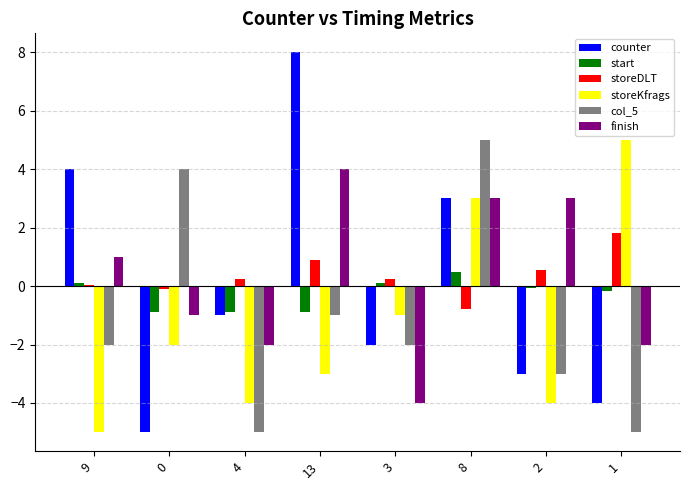

What is the value of the col_5 bar at the 1st from the left?

-2.0